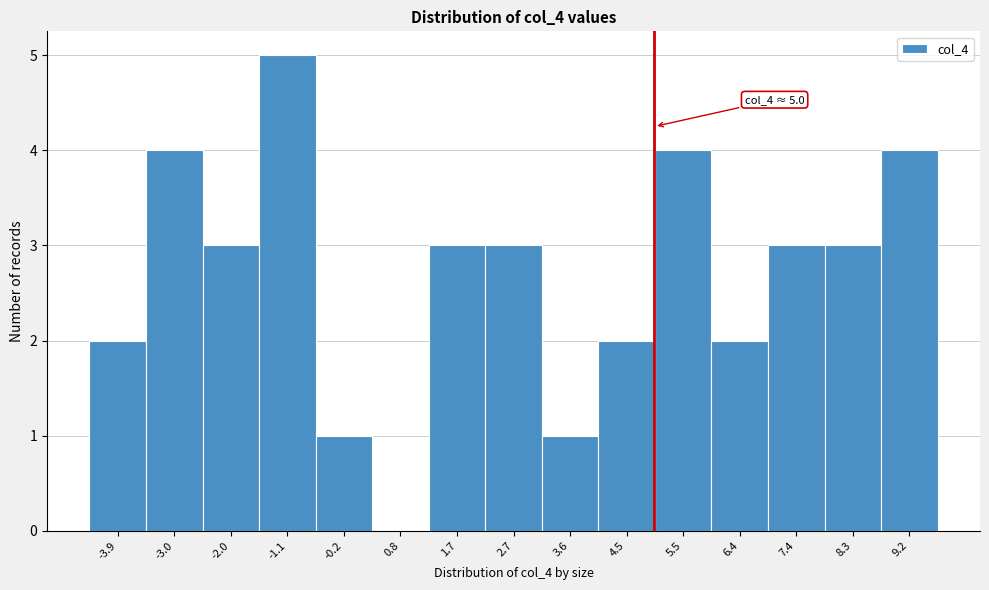

Over which range of the x-axis is the bar tallest?

-1.6 to -0.6